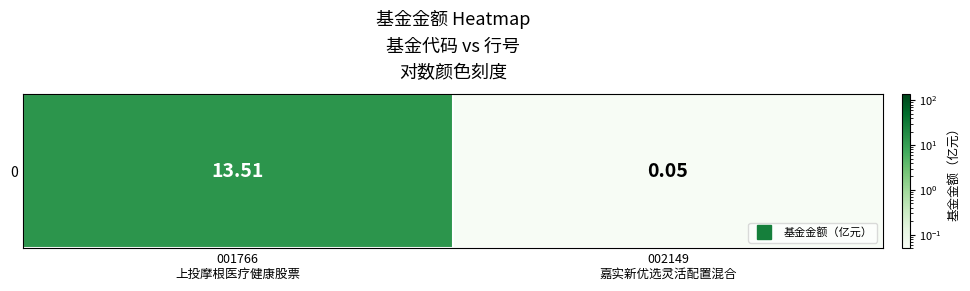

Which label corresponds to the smallest value in the chart?

002149
嘉实新优选灵活配置混合